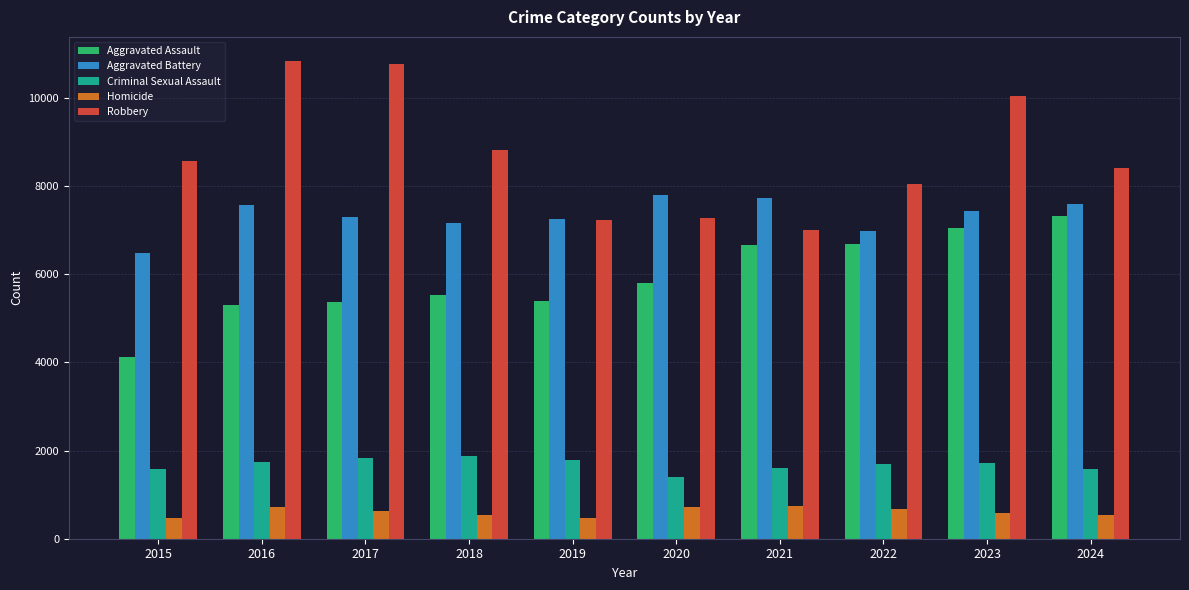

Which series has the largest range (max minus min)?

Robbery